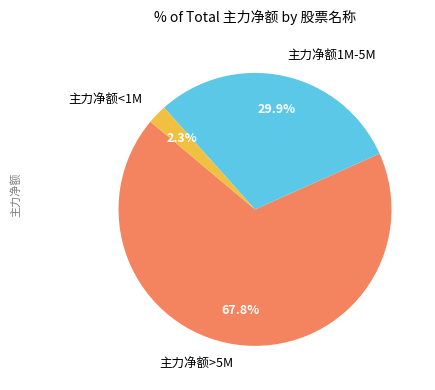

Between 主力净额>5M and 主力净额1M-5M, which is larger?

主力净额>5M